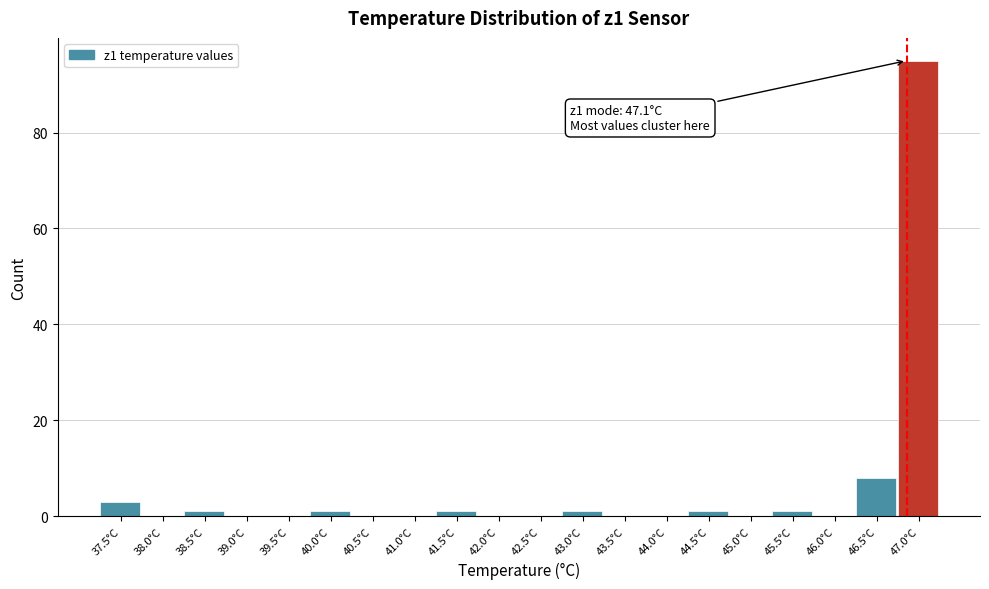

Reading right to left, transcribe all the data shown in this chart.

47.0°C=95	46.5°C=8	46.0°C=0	45.5°C=1	45.0°C=0	44.5°C=1	44.0°C=0	43.5°C=0	43.0°C=1	42.5°C=0	42.0°C=0	41.5°C=1	41.0°C=0	40.5°C=0	40.0°C=1	39.5°C=0	39.0°C=0	38.5°C=1	38.0°C=0	37.5°C=3